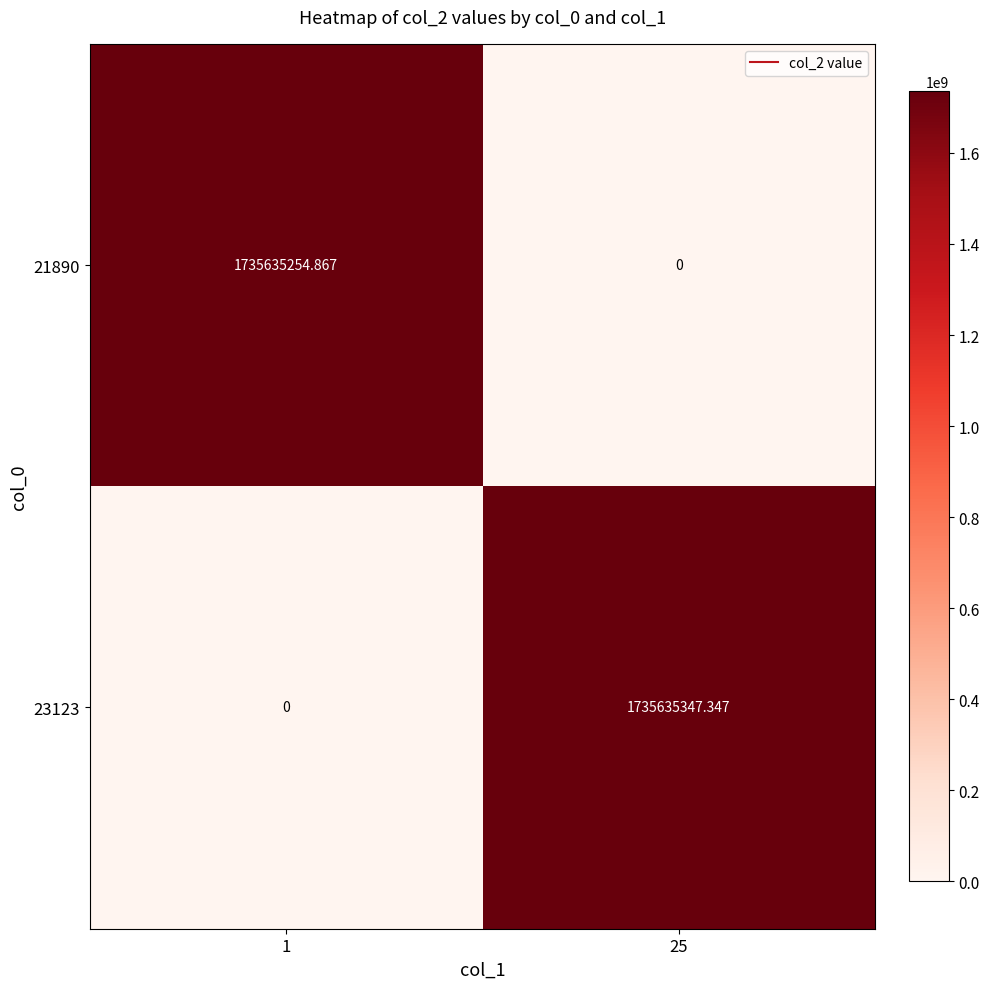

Is the value of 23123 at 25 greater than the value of 21890 at 1?

Yes